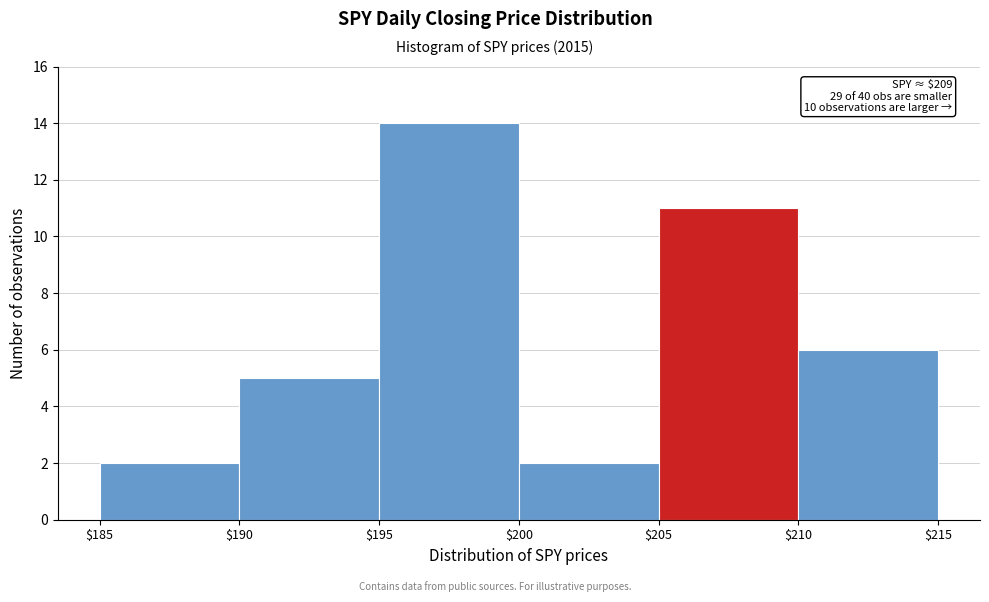

Which range on the x-axis has the tallest bar?

$195 to $200